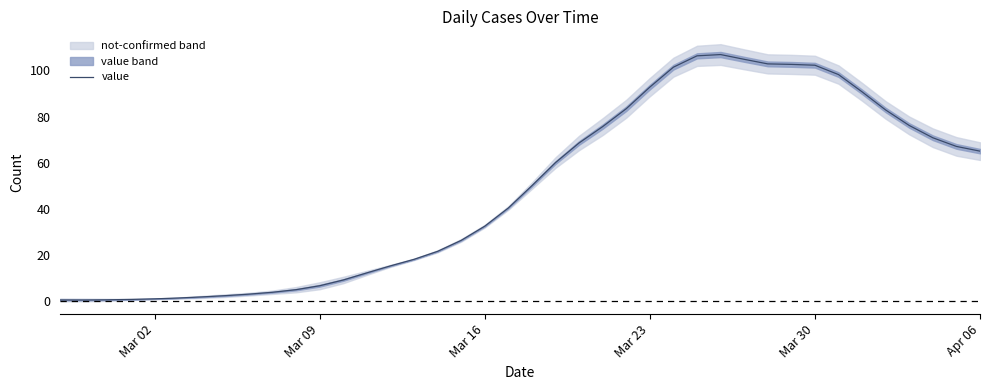

True or false: value has a value of 65.0 at Apr 06.

True